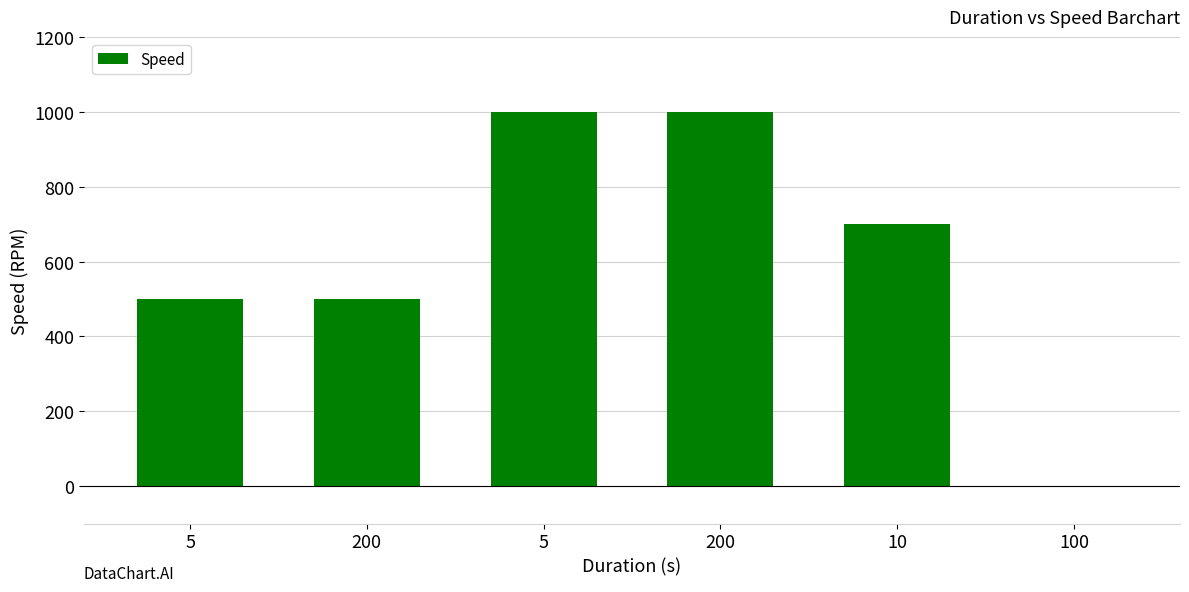

List the labels in order of value, smallest first.

100, 5, 200, 10, 5, 200